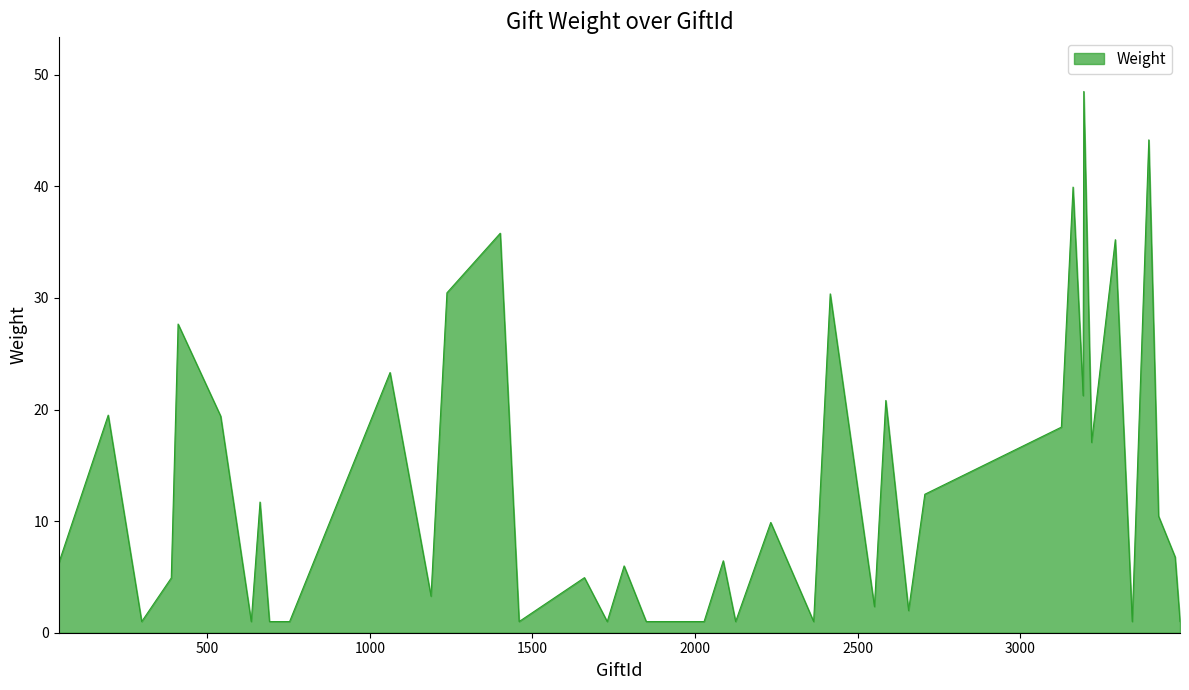

True or false: there are more than 0 points higher than both neighbors.

True